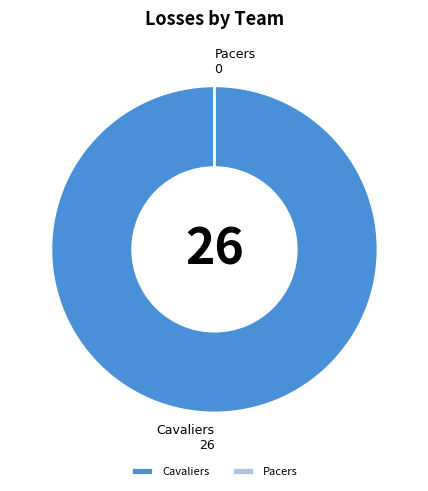

Count the number of slices in the pie.

2